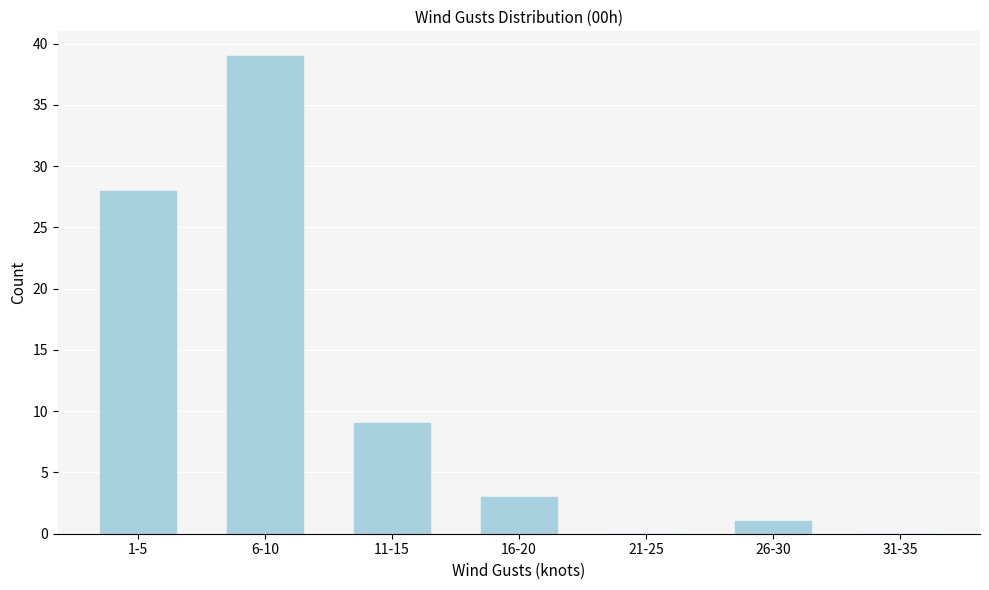

Reading left to right, transcribe all the data shown in this chart.

1-5=28	6-10=39	11-15=9	16-20=3	21-25=0	26-30=1	31-35=0